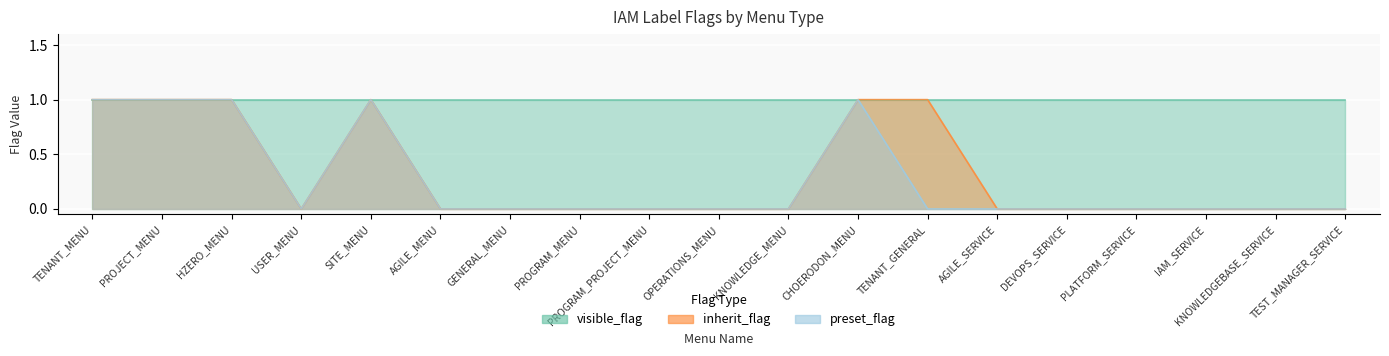

What is the label of the 19th point from the left?

TEST_MANAGER_SERVICE